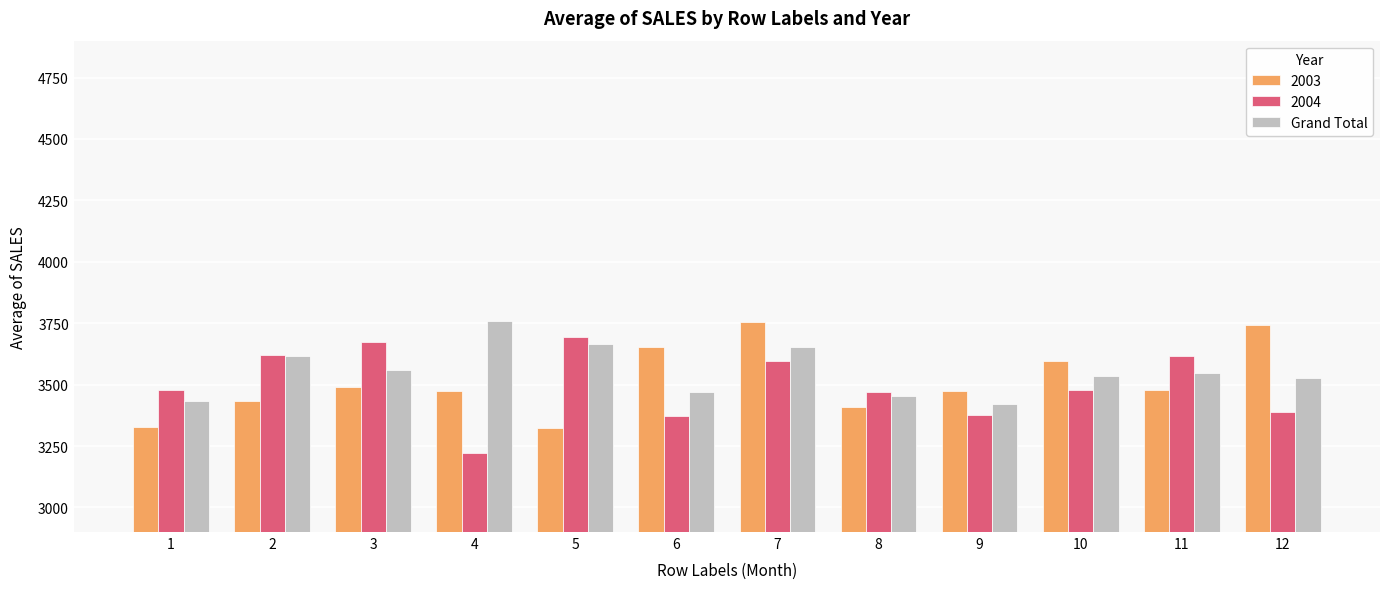

What is the difference between the highest and lowest values at 10?

119.3